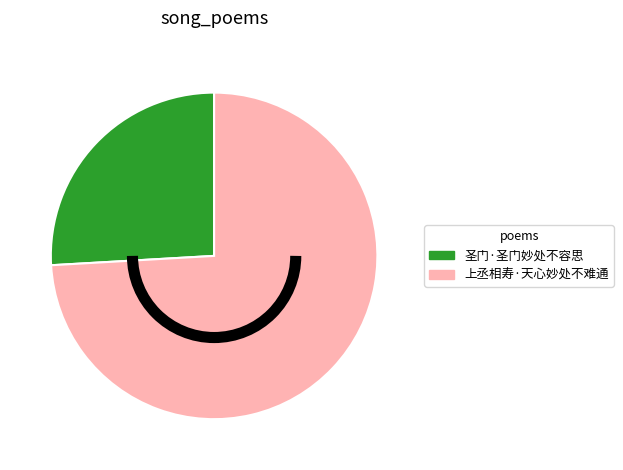

Between 上丞相寿·天心妙处不难通 and 圣门·圣门妙处不容思, which is larger?

上丞相寿·天心妙处不难通